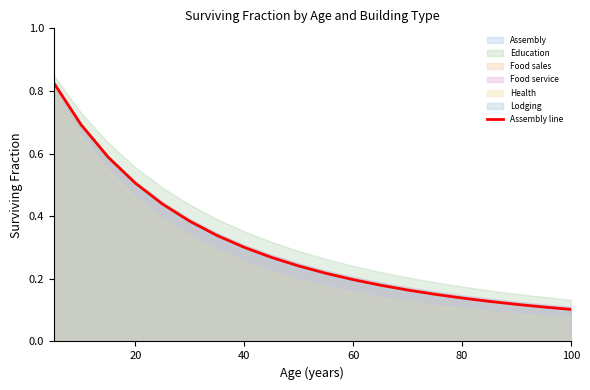

The value of Assembly line at 40 is 0.1. True or false?

False